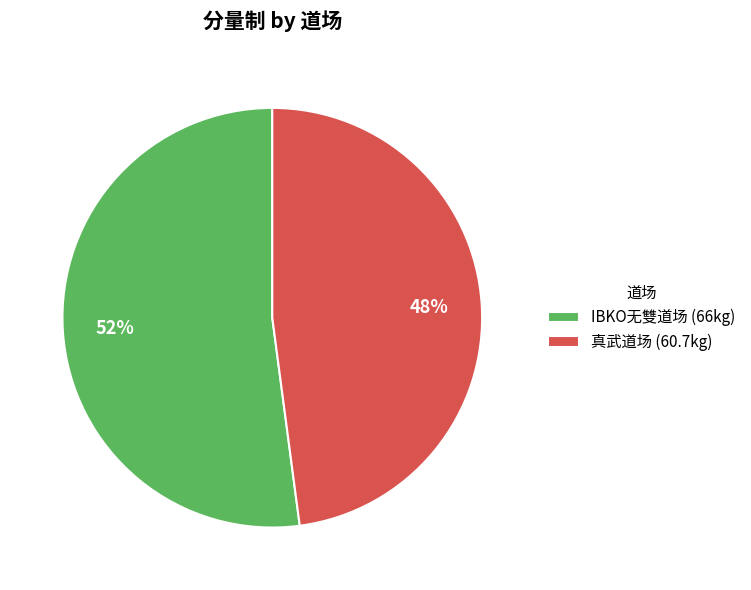

What percentage is the IBKO无雙道场 slice, to the nearest percent?

52%